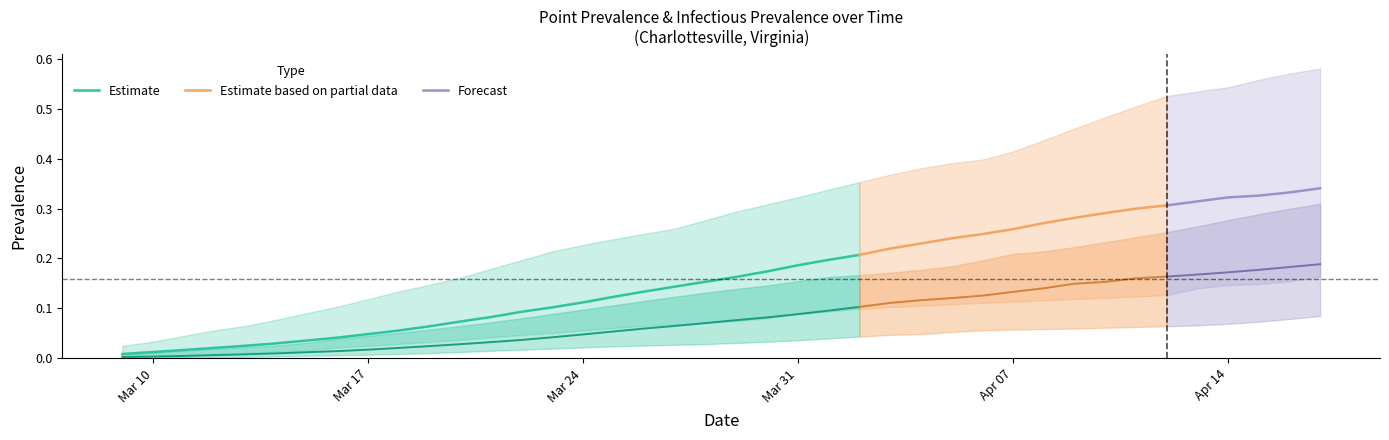

Reading right to left, list all the values displayed in this chart.

pointprevalence_025: 39=0.2	38=0.2	37=0.1	36=0.1	35=0.1	34=0.1	33=0.1	32=0.1	31=0.1	30=0.1	29=0.1	28=0.1	27=0.1	26=0.1	25=0.1	24=0.1	23=0.1	22=0.1	21=0.1	20=0.1	19=0.1	18=0.1	17=0.1	16=0.1	15=0.1	14=0.1	13=0.0	12=0.0	11=0.0	10=0.0	9=0.0	8=0.0	7=0.0	6=0.0	5=0.0	4=0.0	3=0.0	2=0.0	1=0.0	0=0.0
pointprevalence_50: 39=0.3	38=0.3	37=0.3	36=0.3	35=0.3	34=0.3	33=0.3	32=0.3	31=0.3	30=0.3	29=0.3	28=0.2	27=0.2	26=0.2	25=0.2	24=0.2	23=0.2	22=0.2	21=0.2	20=0.2	19=0.2	18=0.1	17=0.1	16=0.1	15=0.1	14=0.1	13=0.1	12=0.1	11=0.1	10=0.1	9=0.1	8=0.0	7=0.0	6=0.0	5=0.0	4=0.0	3=0.0	2=0.0	1=0.0	0=0.0
pointprevalence_975: 39=0.6	38=0.6	37=0.6	36=0.5	35=0.5	34=0.5	33=0.5	32=0.5	31=0.5	30=0.4	29=0.4	28=0.4	27=0.4	26=0.4	25=0.4	24=0.4	23=0.3	22=0.3	21=0.3	20=0.3	19=0.3	18=0.3	17=0.2	16=0.2	15=0.2	14=0.2	13=0.2	12=0.2	11=0.2	10=0.1	9=0.1	8=0.1	7=0.1	6=0.1	5=0.1	4=0.1	3=0.1	2=0.0	1=0.0	0=0.0
pointinfectiousprevalence_05: 39=0.1	38=0.1	37=0.1	36=0.1	35=0.1	34=0.1	33=0.1	32=0.1	31=0.1	30=0.1	29=0.1	28=0.1	27=0.1	26=0.0	25=0.0	24=0.0	23=0.0	22=0.0	21=0.0	20=0.0	19=0.0	18=0.0	17=0.0	16=0.0	15=0.0	14=0.0	13=0.0	12=0.0	11=0.0	10=0.0	9=0.0	8=0.0	7=0.0	6=0.0	5=0.0	4=0.0	3=0.0	2=0.0	1=0.0	0=0.0
pointinfectiousprevalence_50: 39=0.2	38=0.2	37=0.2	36=0.2	35=0.2	34=0.2	33=0.2	32=0.2	31=0.1	30=0.1	29=0.1	28=0.1	27=0.1	26=0.1	25=0.1	24=0.1	23=0.1	22=0.1	21=0.1	20=0.1	19=0.1	18=0.1	17=0.1	16=0.1	15=0.0	14=0.0	13=0.0	12=0.0	11=0.0	10=0.0	9=0.0	8=0.0	7=0.0	6=0.0	5=0.0	4=0.0	3=0.0	2=0.0	1=0.0	0=0.0
pointinfectiousprevalence_95: 39=0.3	38=0.3	37=0.3	36=0.3	35=0.3	34=0.3	33=0.2	32=0.2	31=0.2	30=0.2	29=0.2	28=0.2	27=0.2	26=0.2	25=0.2	24=0.2	23=0.2	22=0.2	21=0.1	20=0.1	19=0.1	18=0.1	17=0.1	16=0.1	15=0.1	14=0.1	13=0.1	12=0.1	11=0.1	10=0.1	9=0.1	8=0.0	7=0.0	6=0.0	5=0.0	4=0.0	3=0.0	2=0.0	1=0.0	0=0.0